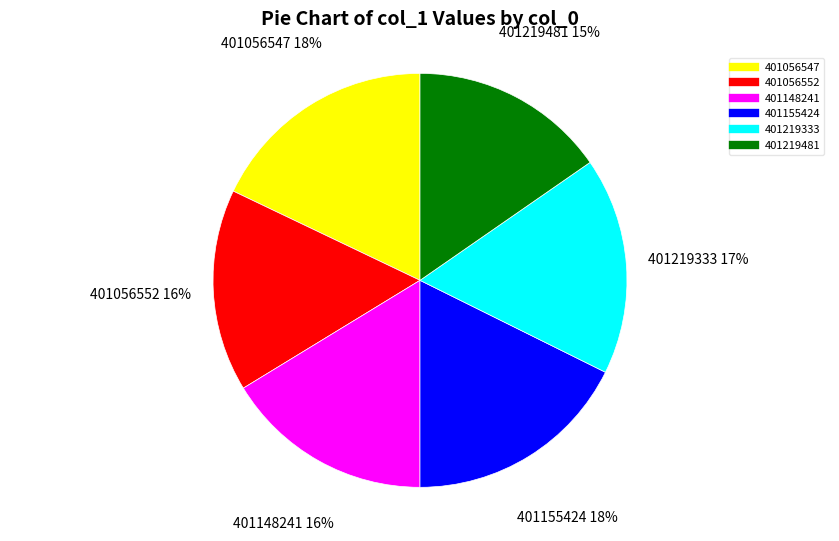

Count the number of slices in the pie.

6